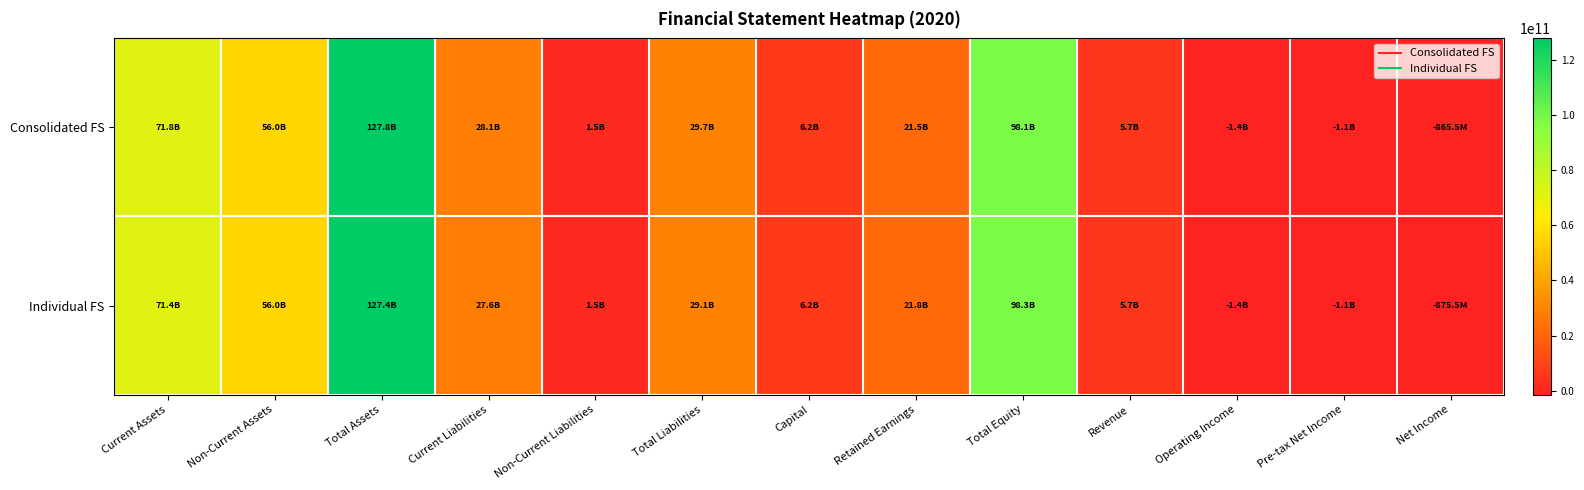

Reading right to left, transcribe all the data shown in this chart.

Consolidated FS: Net Income=-865463605	Pre-tax Net Income=-1111974178	Operating Income=-1365672794	Revenue=5656175363	Total Equity=98097148878	Retained Earnings=21543677866	Capital=6231827000	Total Liabilities=29657592821	Non-Current Liabilities=1546142317	Current Liabilities=28111450504	Total Assets=127754741699	Non-Current Assets=55993355220	Current Assets=71761386479
Individual FS: Net Income=-875470634	Pre-tax Net Income=-1121981207	Operating Income=-1375807767	Revenue=5658975351	Total Equity=98287403720	Retained Earnings=21758273949	Capital=6231827000	Total Liabilities=29139071534	Non-Current Liabilities=1546142317	Current Liabilities=27592929217	Total Assets=127426475254	Non-Current Assets=55987750238	Current Assets=71438725016